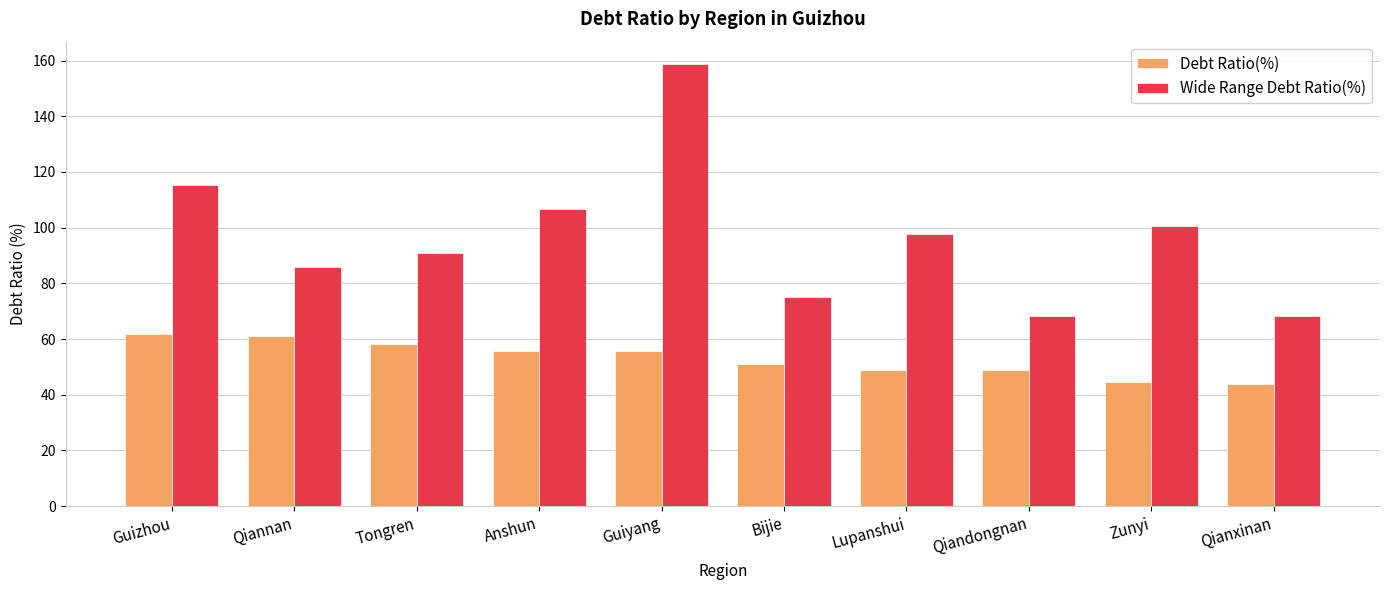

Rank the series at Anshun from lowest to highest value.

Debt Ratio(%), Wide Range Debt Ratio(%)